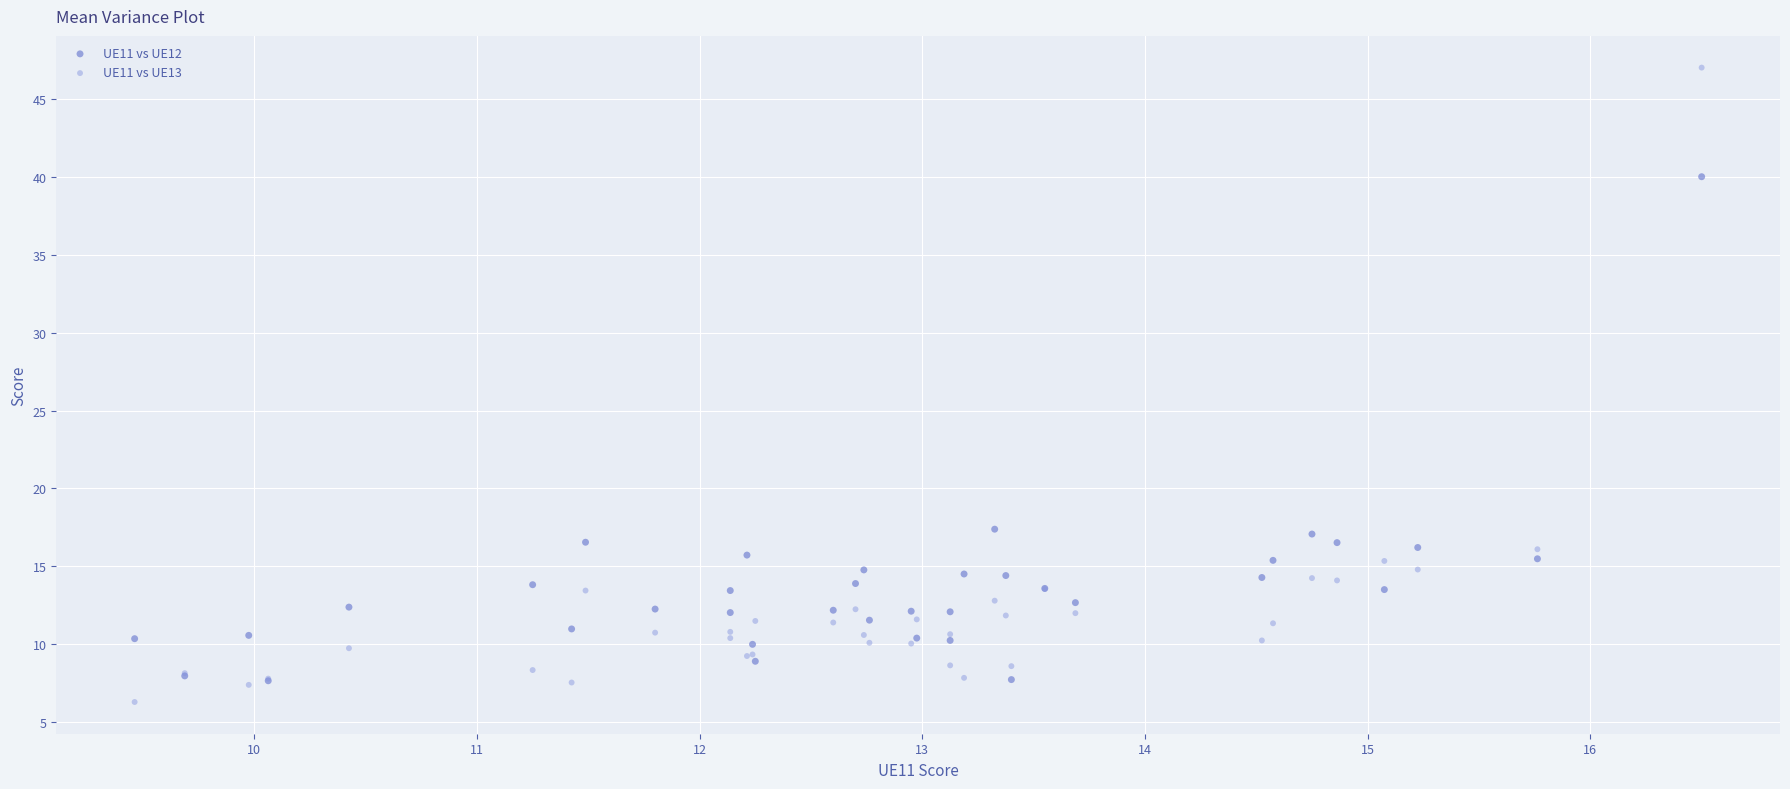

What are all the series names shown in the legend?

UE11 vs UE12, UE11 vs UE13